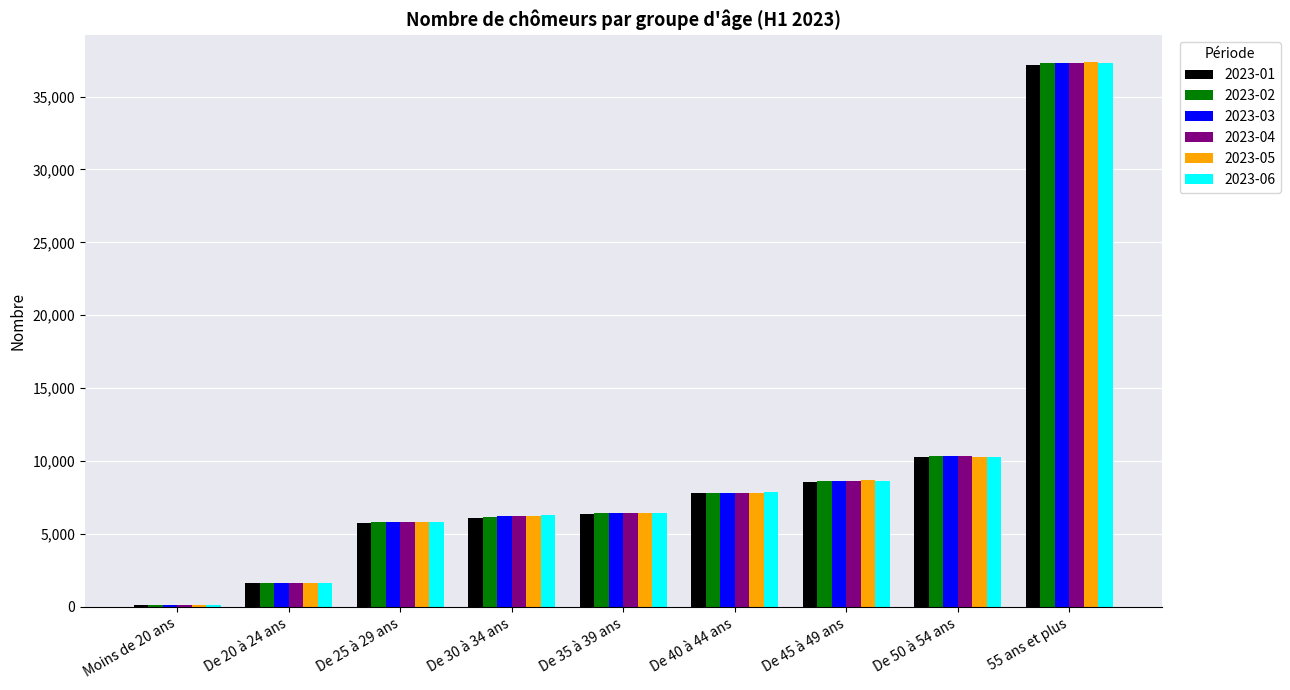

What is the label of the 3rd bar from the left?

De 25 à 29 ans